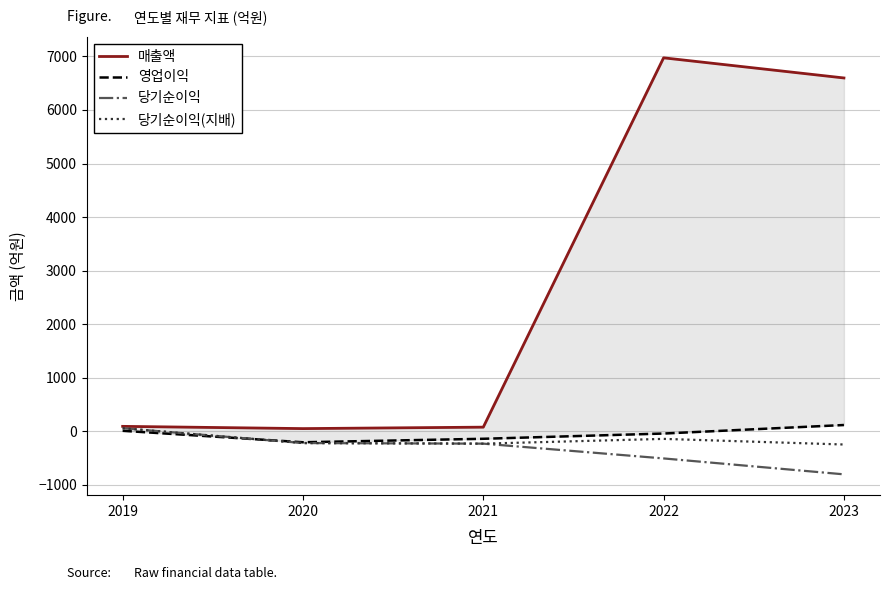

True or false: 영업이익 and 매출액 cross at least once.

False